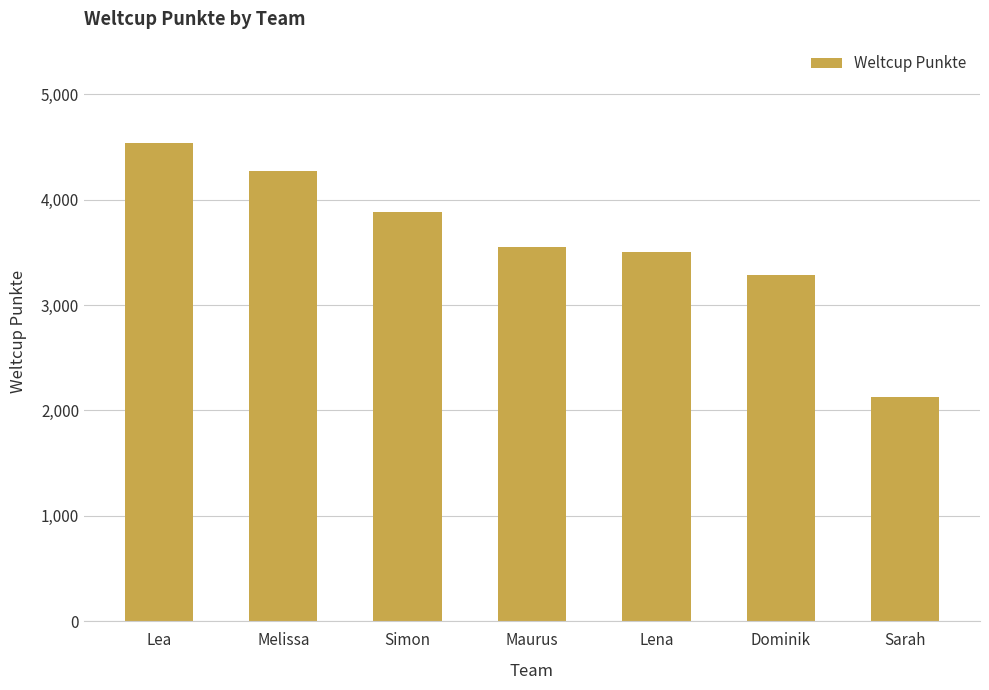

What is the sum of the values at Sarah and Maurus?

5679